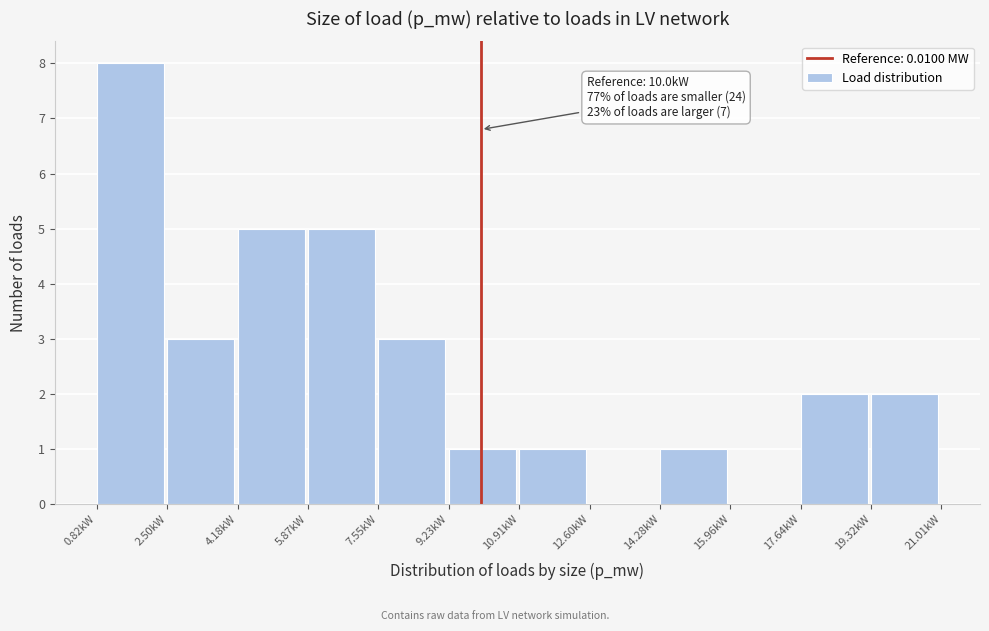

Reading right to left, list all the values displayed in this chart.

19.32kW=2	17.64kW=2	15.96kW=0	14.28kW=1	12.60kW=0	10.91kW=1	9.23kW=1	7.55kW=3	5.87kW=5	4.18kW=5	2.50kW=3	0.82kW=8